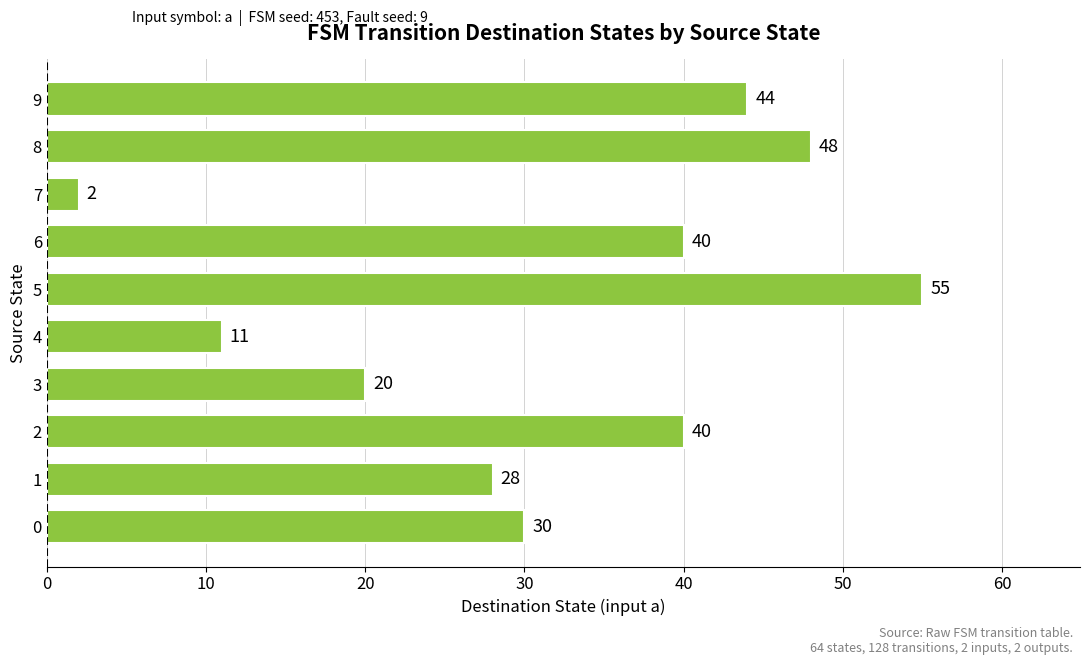

What is the difference between the second highest and second lowest values?

37